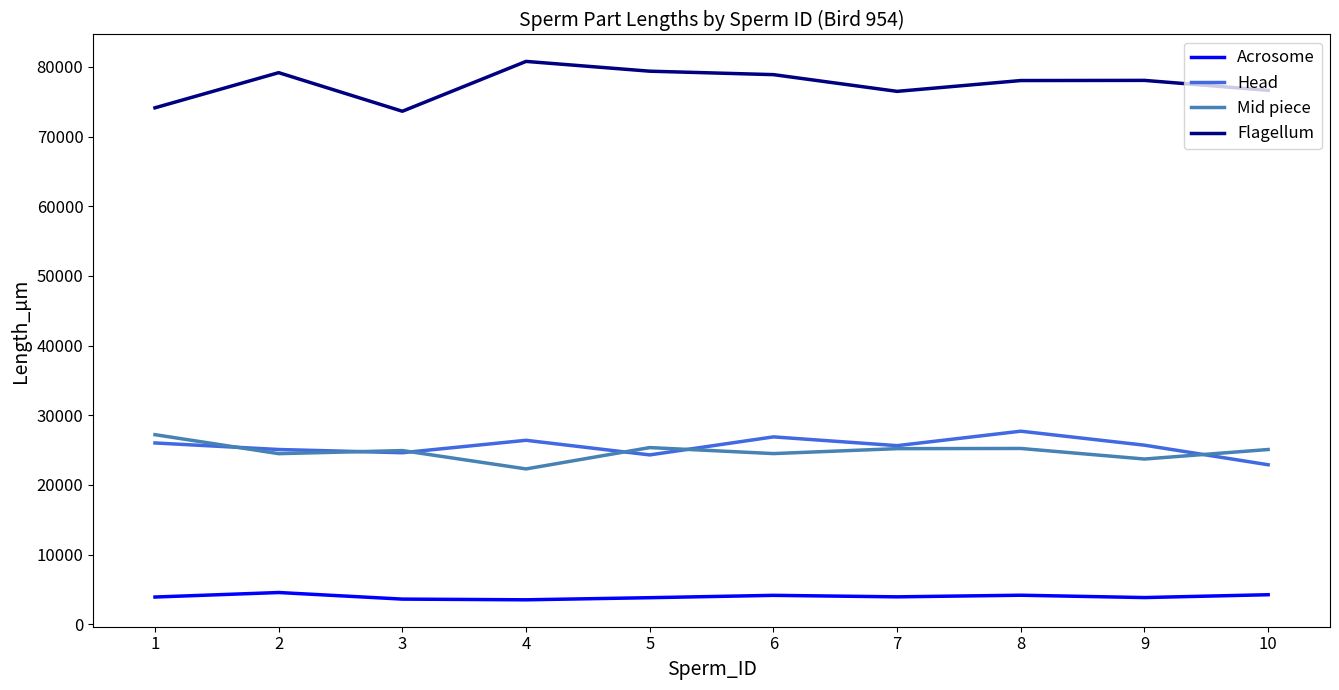

Count the number of categories in the chart.

10